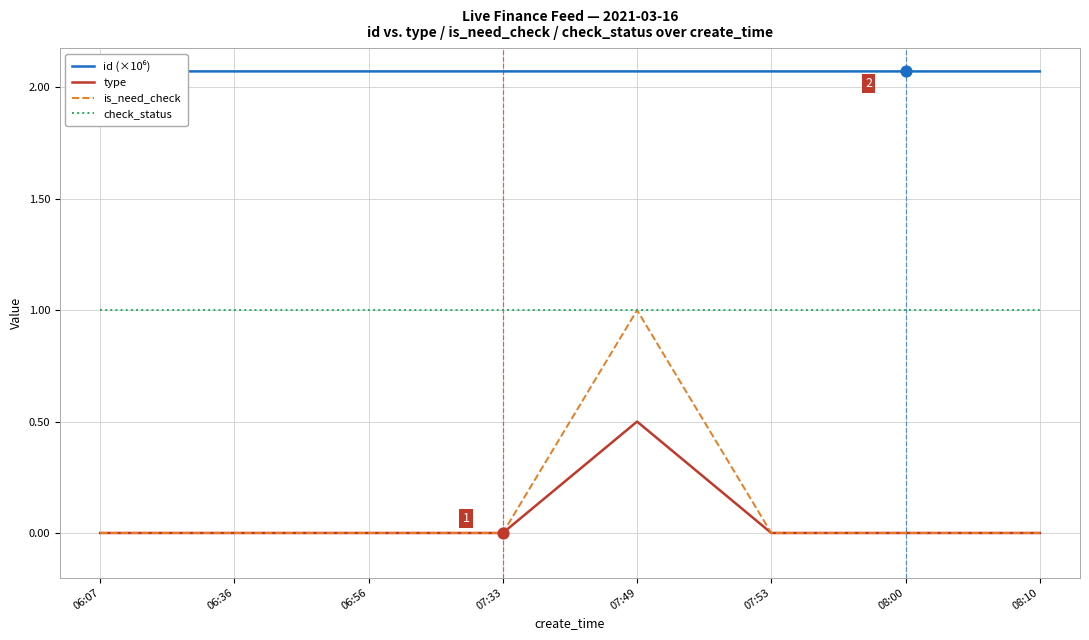

Which series has the widest spread of Y values?

is_need_check